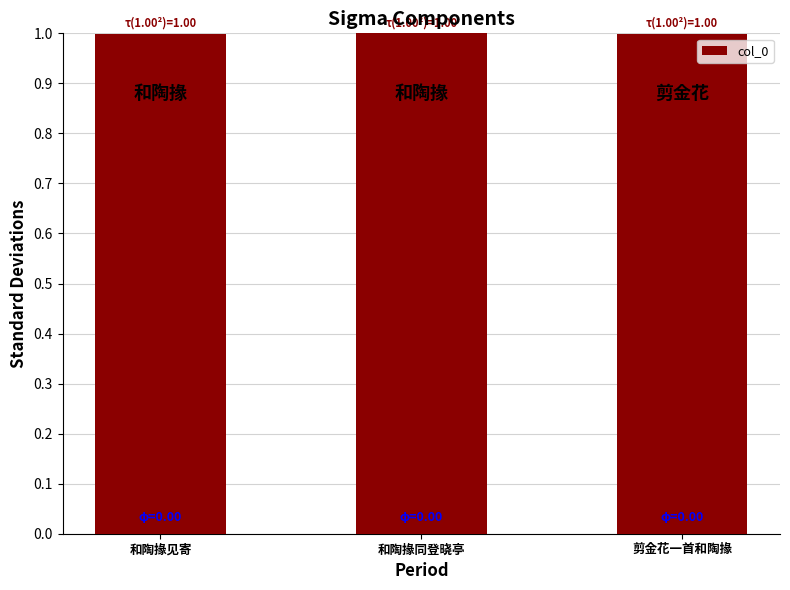

True or false: the data shows 1.0 at 剪金花一首和陶掾.

True